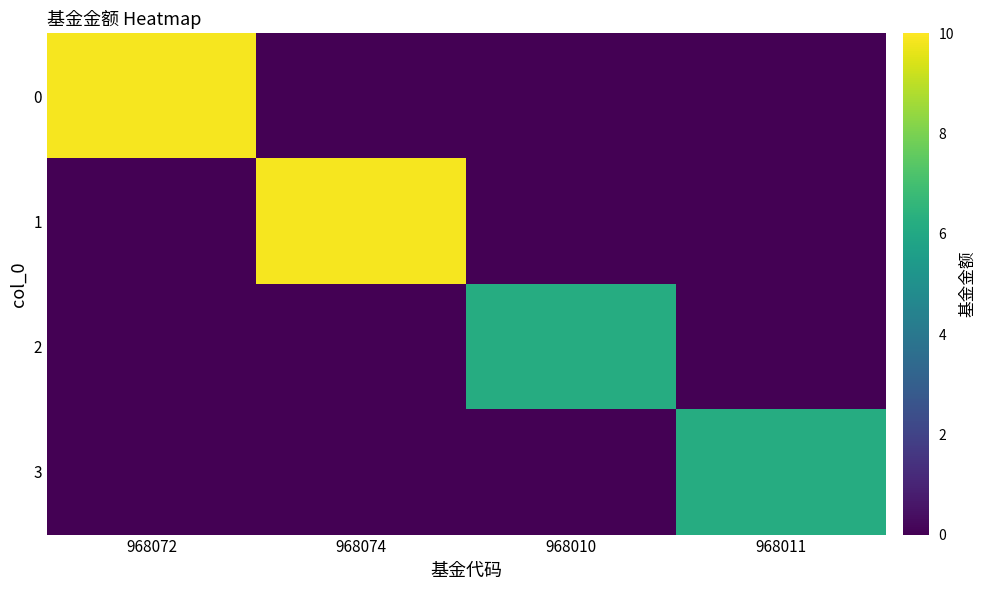

What is the spread (max minus min) of values at 968010?

6.2